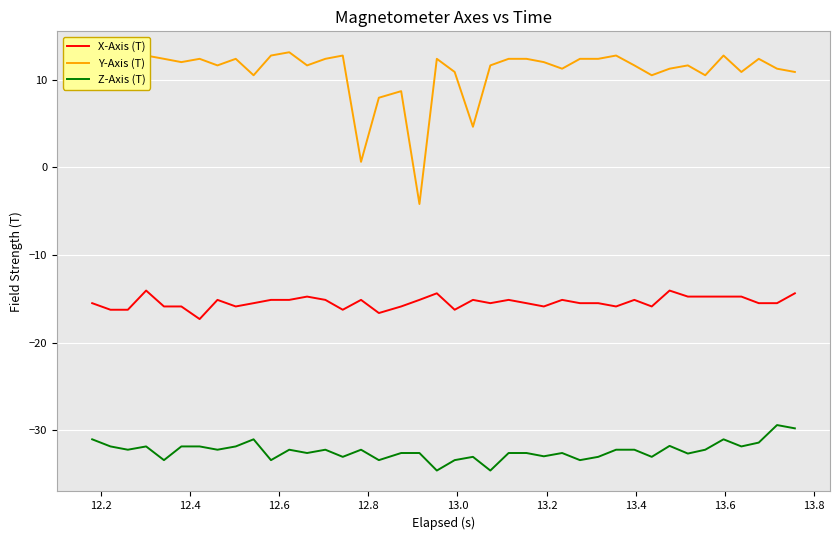

True or false: Y-Axis (T) and Z-Axis (T) cross at least once.

False